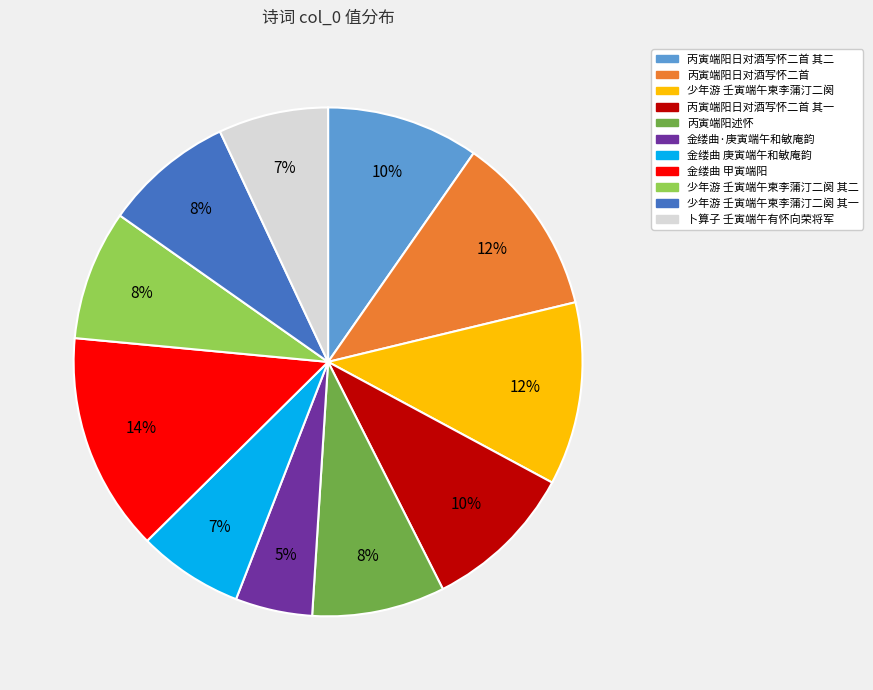

To the nearest percent, what is the average slice percentage?

9%